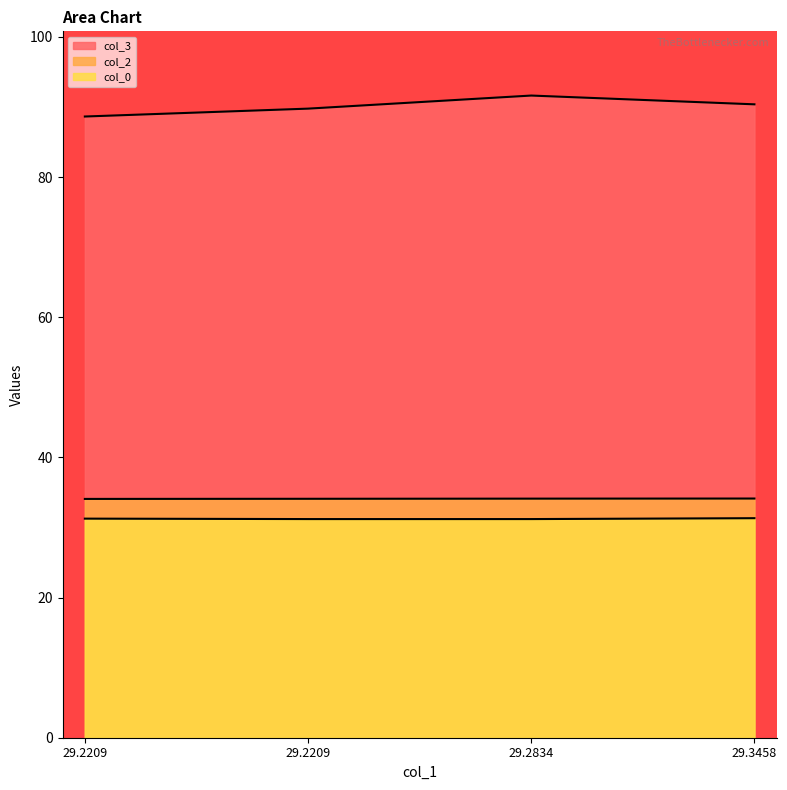

What is the maximum value for col_0?

31.3